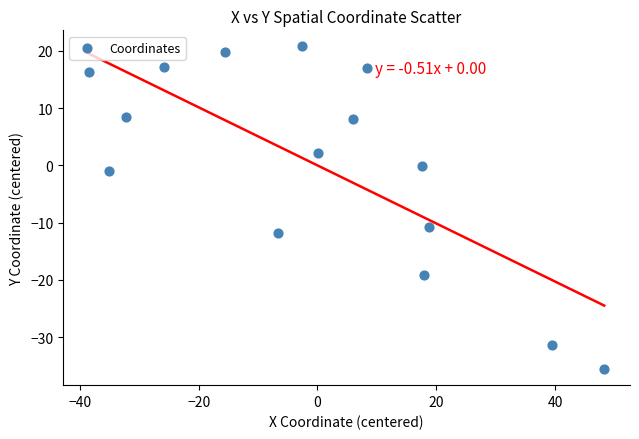

What is the range of Y values (max minus min)?

56.3